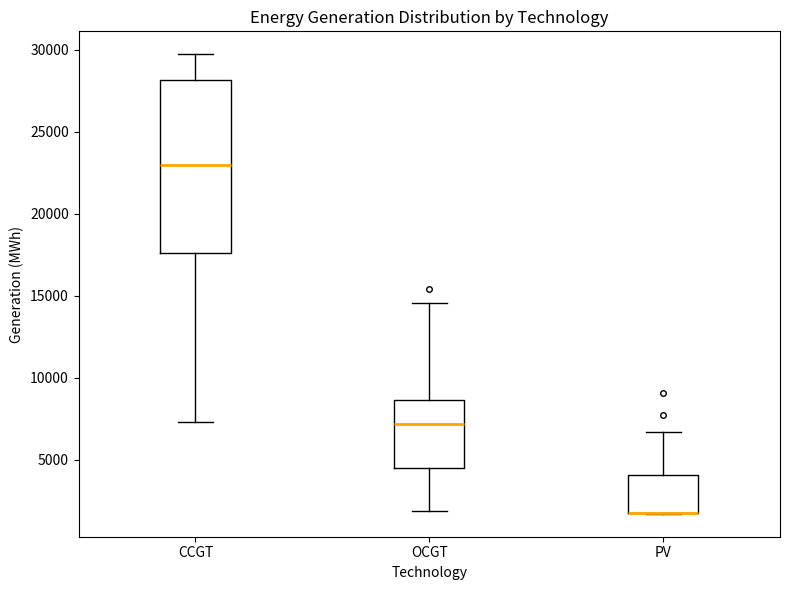

Reading left to right, transcribe this box plot: for each box, give where its median line is, the range the box spans, and where its two whiskers end, as read against the y-axis. The values are not printed on the chart, so give them approximately, as read against the axis.

CCGT: median 23000, box 17500 to 28000, whiskers 7500 to 29500
OCGT: median 7000, box 4500 to 8500, whiskers 2000 to 14500
PV: median 2000 (drawn on the box's lower edge), box 1500 to 4000, whiskers 1500 to 6500